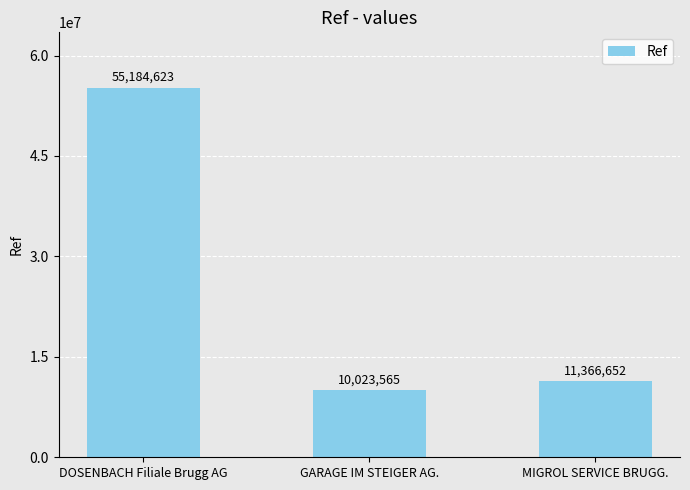

What value does the data have at DOSENBACH Filiale Brugg AG, to the nearest 50?

55184600